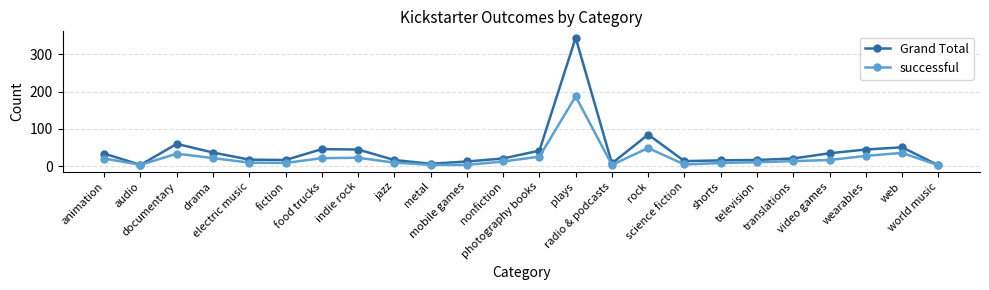

Which series has the largest total across all categories?

Grand Total